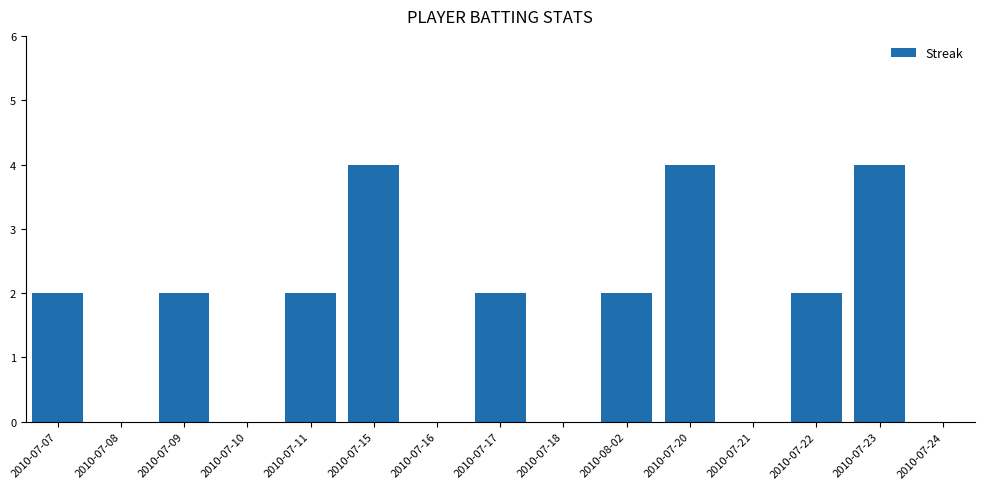

Which has a higher value, 2010-07-16 or 2010-07-20?

2010-07-20